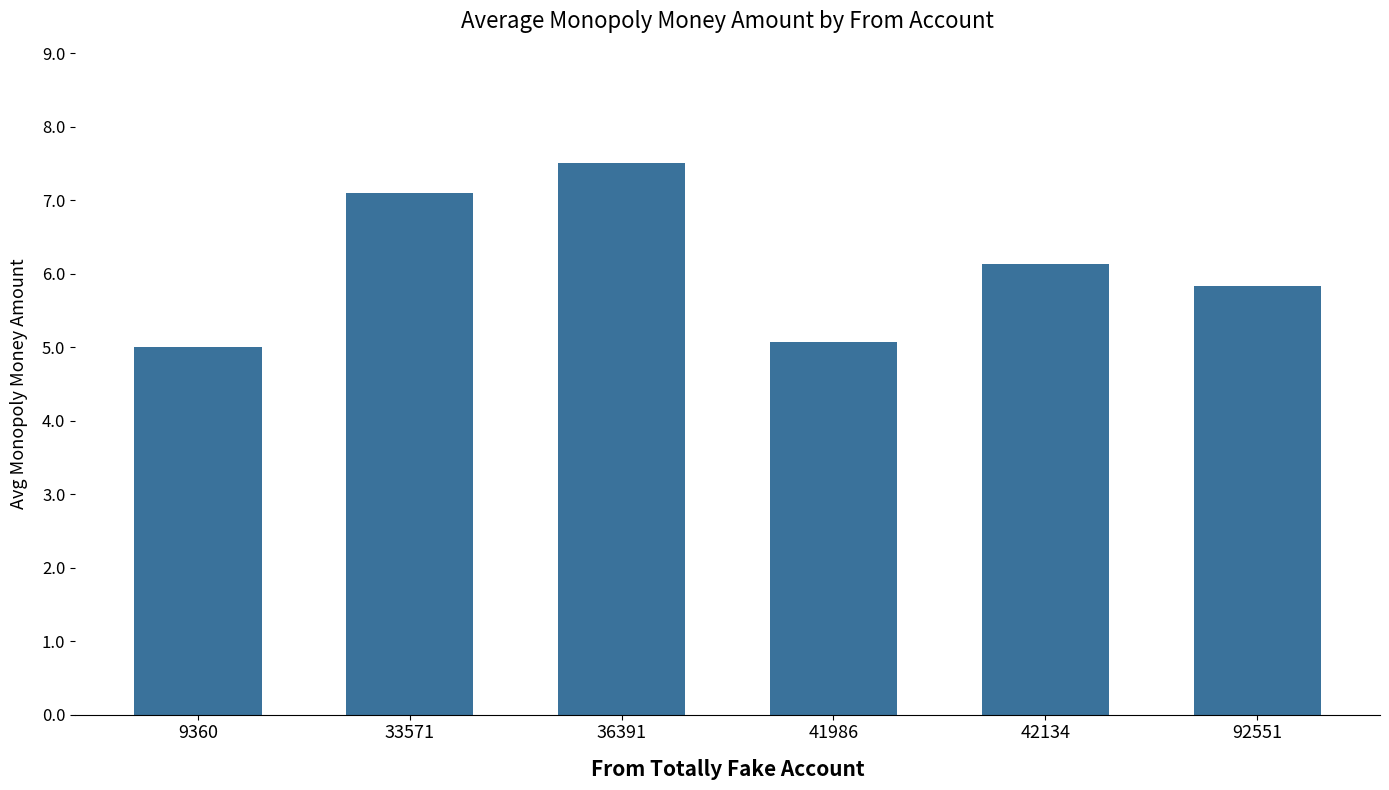

What is the value of the 6th bar from the left?

5.8